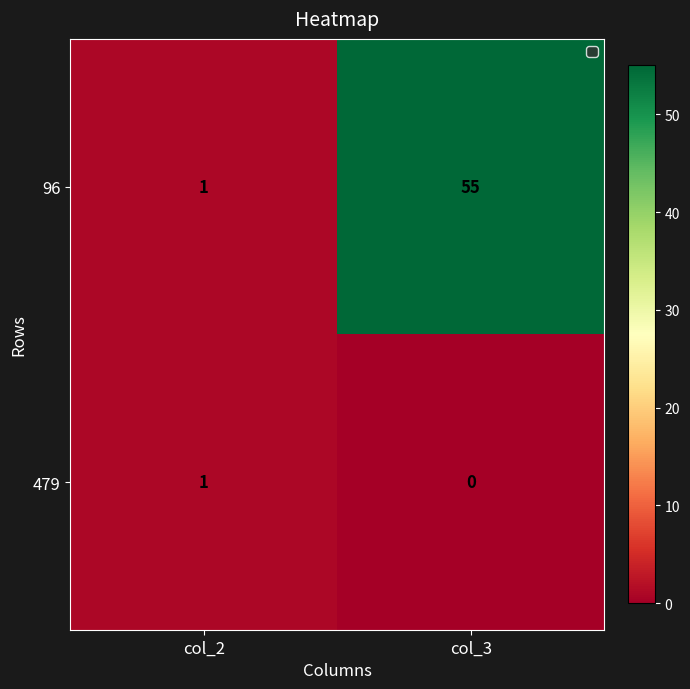

How many categories are shown in the chart?

2